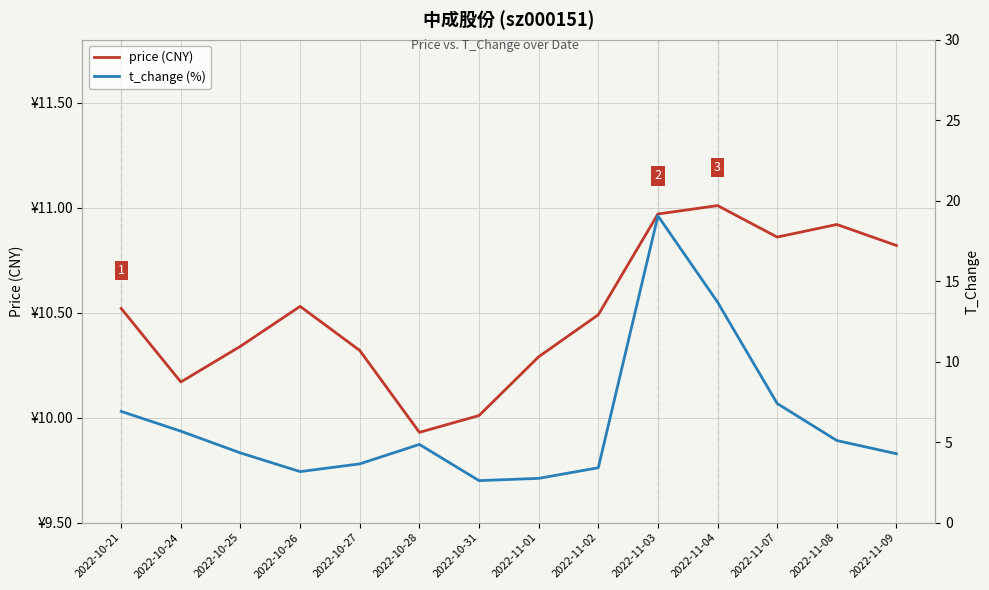

Between which two adjacent categories do price and t_change first intersect?

2022-11-02 and 2022-11-03